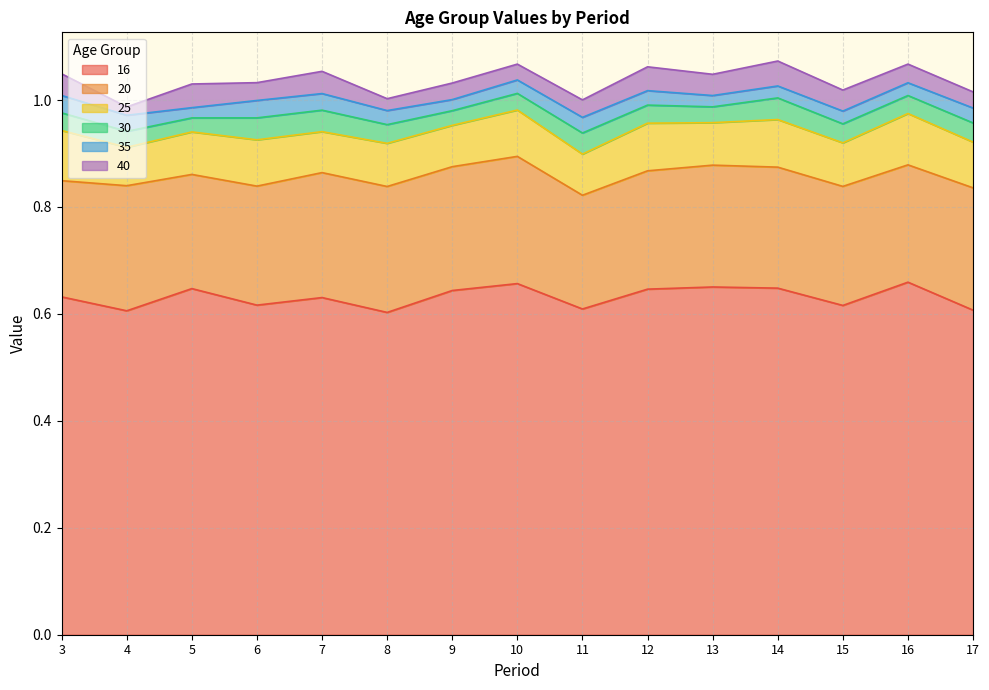

What is the approximate value of 16 at 13?

0.7